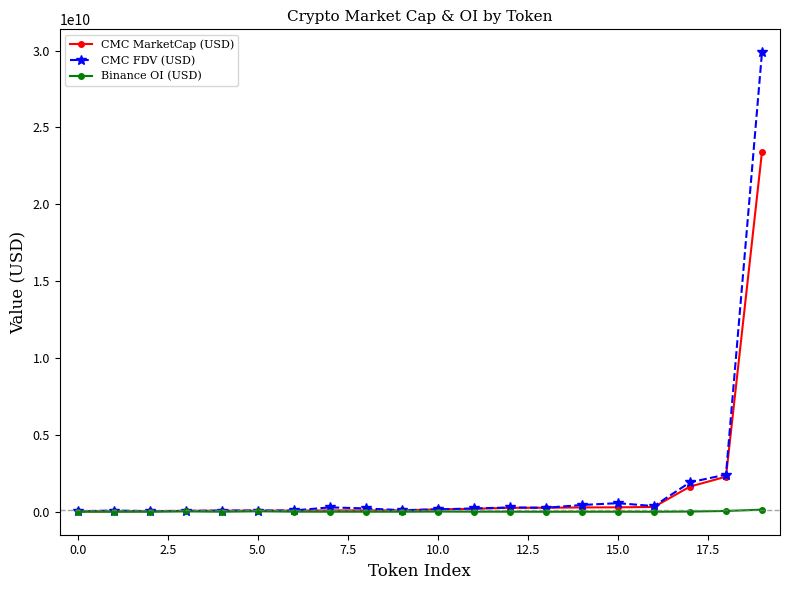

What is the difference between the maximum and minimum values in the CMC FDV (USD) series?

29851993637